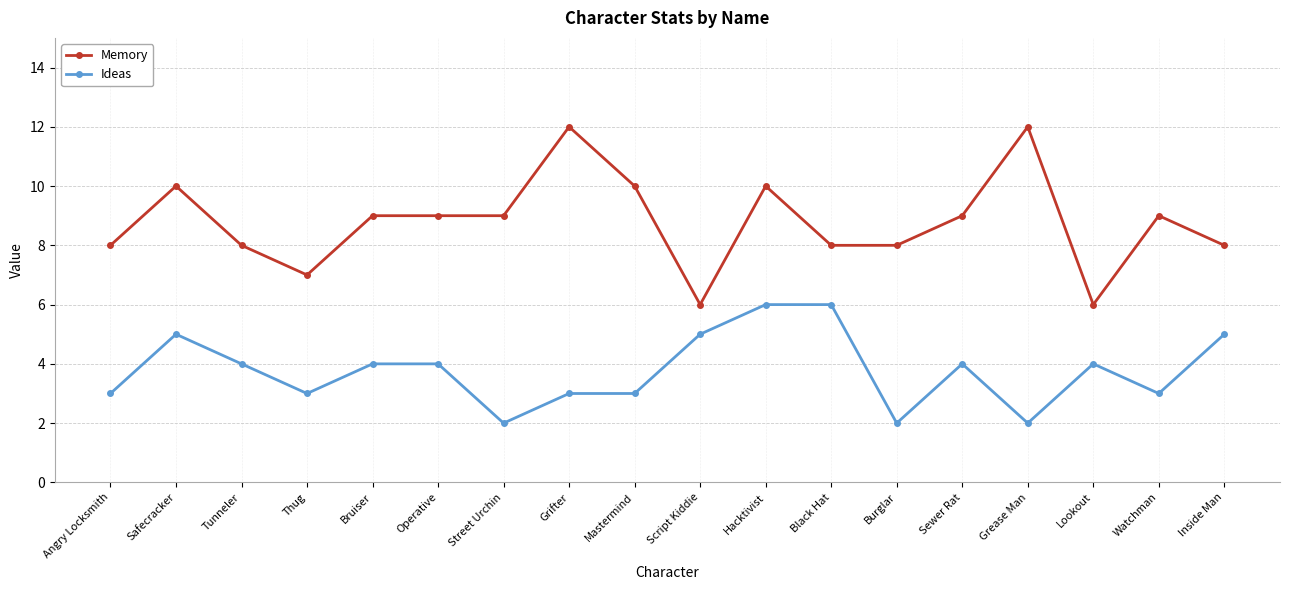

The value of Ideas at Burglar is 2. True or false?

True